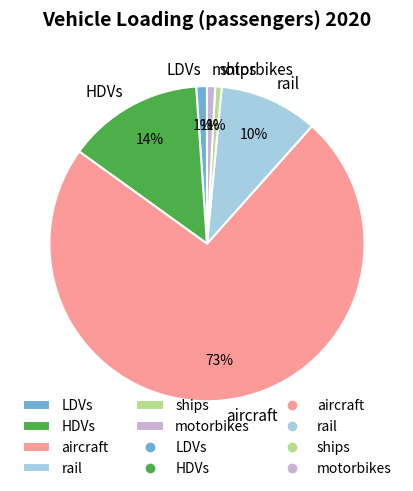

Which slice represents more than half of the pie?

aircraft